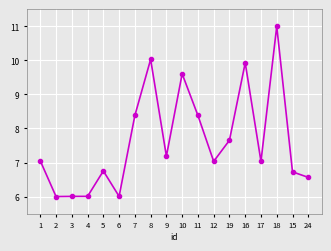

What is the change in value from 5 to 18?

+4.2